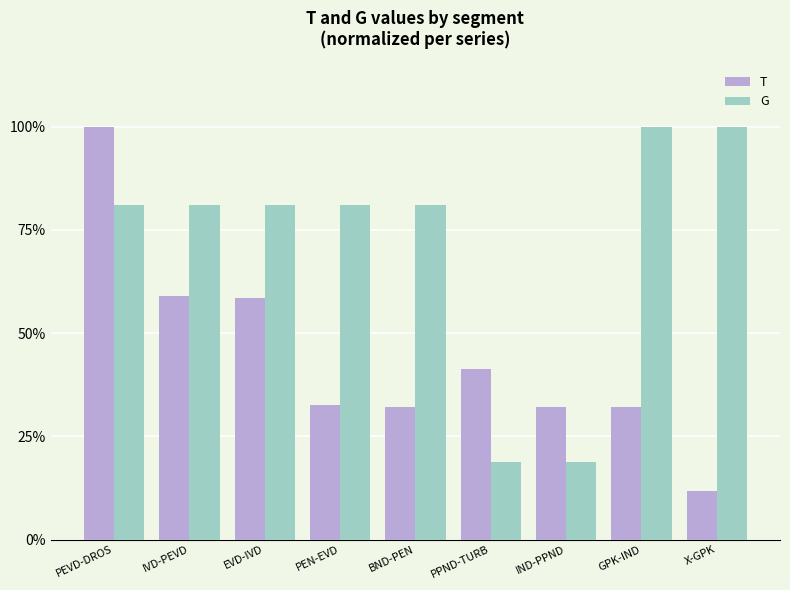

What is the approximate value of T at GPK-IND?

32.2